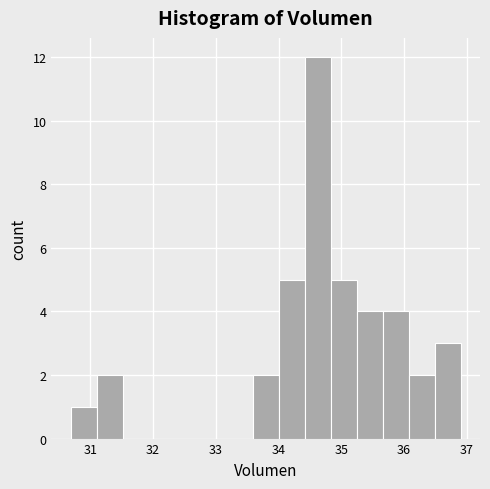

Which range on the x-axis has the tallest bar?

34.4 to 34.8